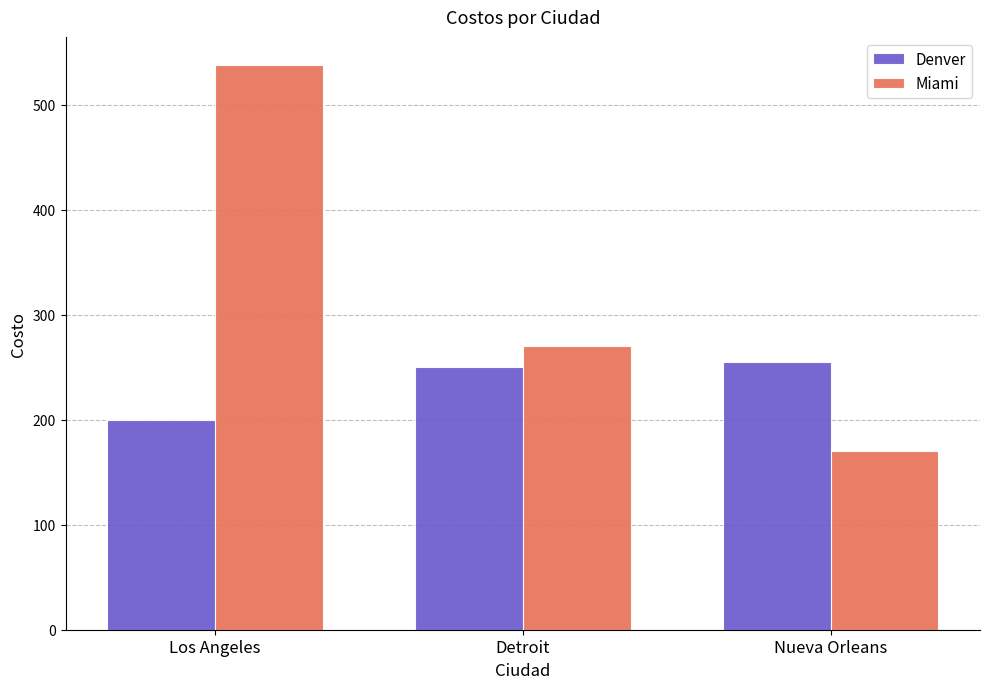

Is the value of Denver at Los Angeles greater than the value of Miami at Detroit?

No